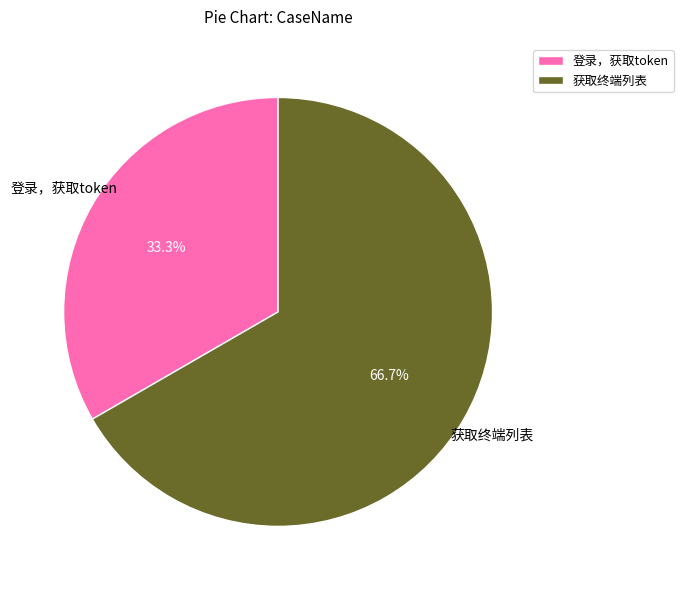

To the nearest percent, what is the difference between the 获取终端列表 and 登录，获取token slice percentages?

33%